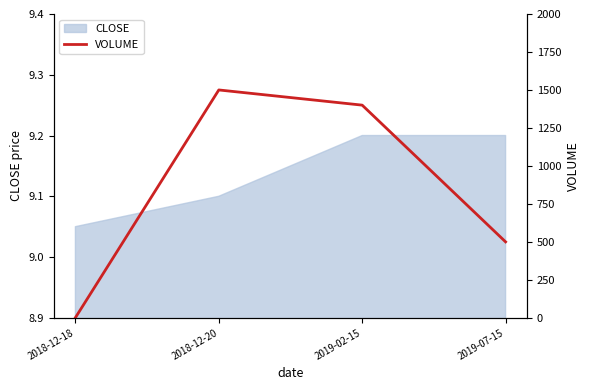

The value at 2019-02-15 is 532. True or false?

False